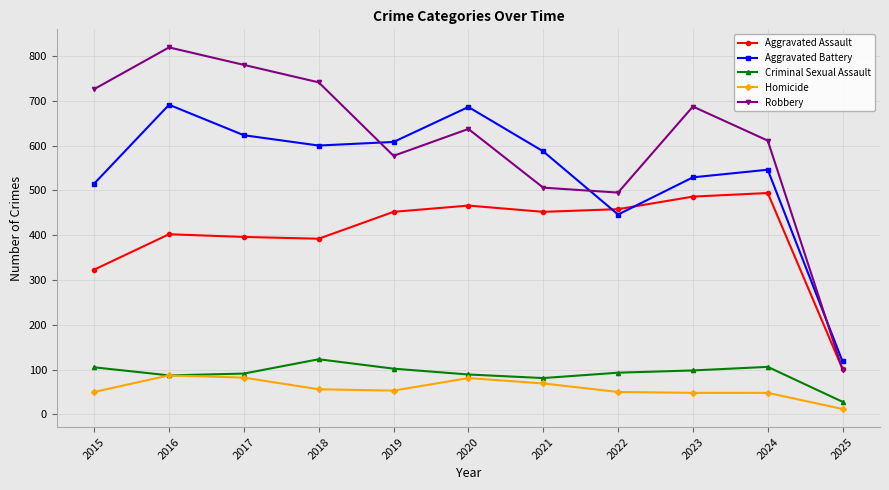

What value does the Robbery series have at 2019?

577